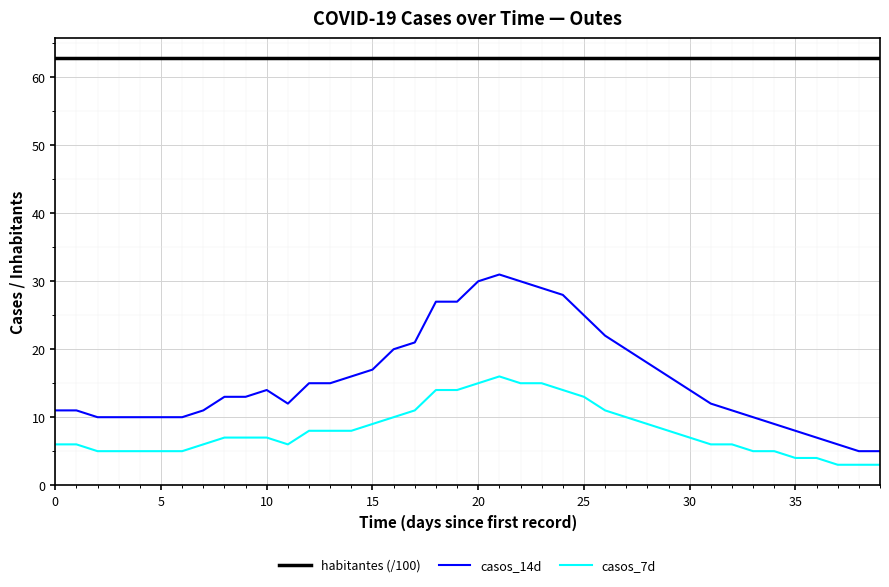

What is the maximum value shown in the chart?

62.8